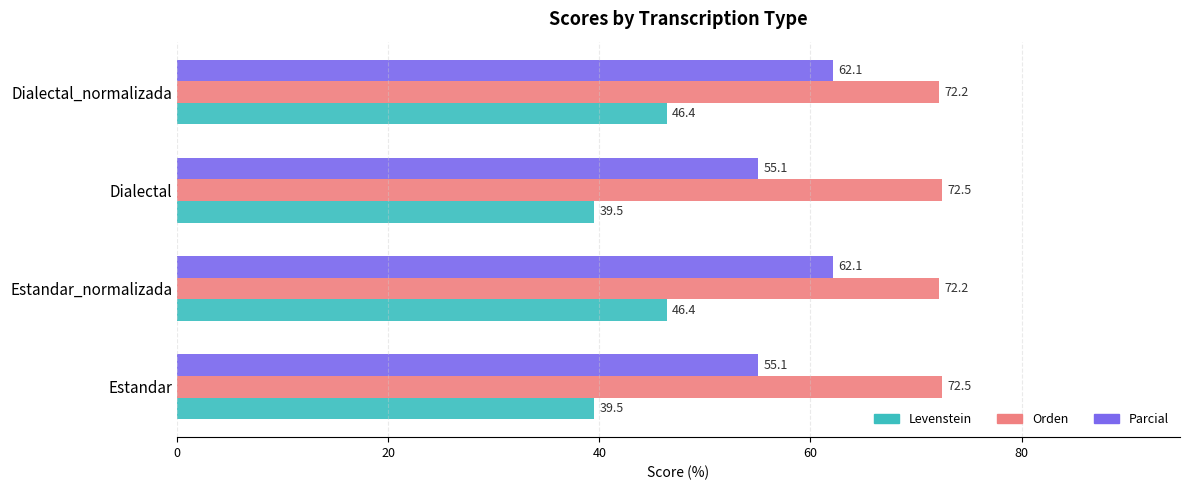

What is the greatest value displayed?

72.5